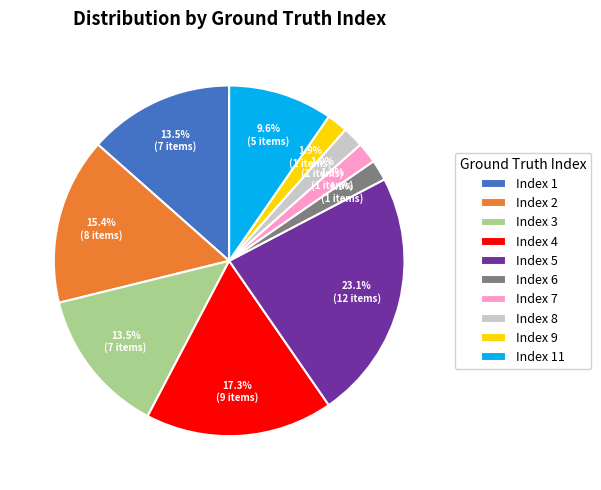

Is there any slice that represents more than half of the pie?

No